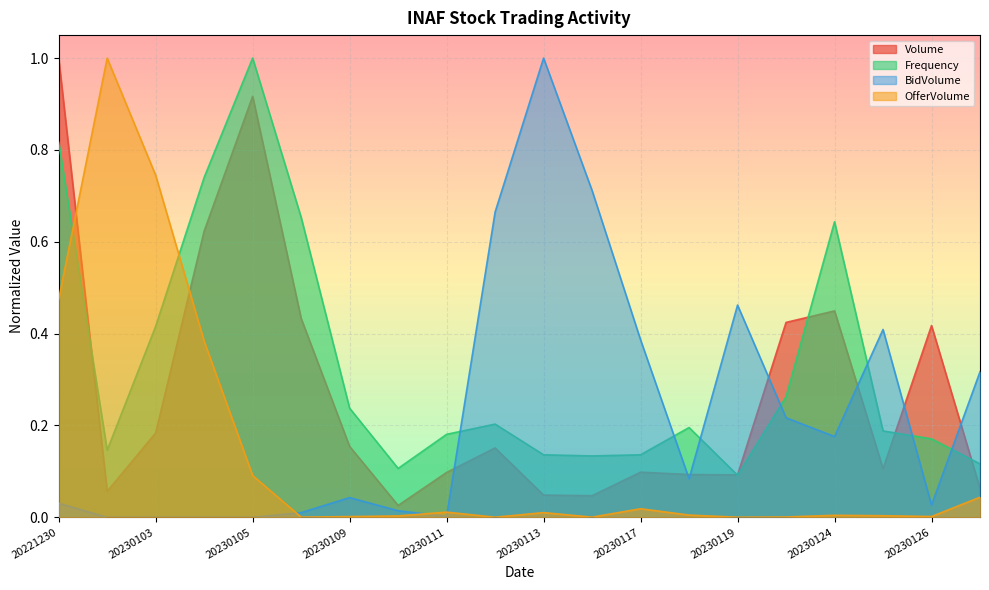

Reading right to left, list all the values displayed in this chart.

Volume: 20230127=0.1	20230126=0.4	20230125=0.1	20230124=0.4	20230120=0.4	20230119=0.1	20230118=0.1	20230117=0.1	20230116=0.0	20230113=0.0	20230112=0.2	20230111=0.1	20230110=0.0	20230109=0.2	20230106=0.4	20230105=0.9	20230104=0.6	20230103=0.2	20230102=0.1	20221230=1.0
Frequency: 20230127=0.1	20230126=0.2	20230125=0.2	20230124=0.6	20230120=0.3	20230119=0.1	20230118=0.2	20230117=0.1	20230116=0.1	20230113=0.1	20230112=0.2	20230111=0.2	20230110=0.1	20230109=0.2	20230106=0.7	20230105=1.0	20230104=0.7	20230103=0.4	20230102=0.1	20221230=0.8
BidVolume: 20230127=0.3	20230126=0.0	20230125=0.4	20230124=0.2	20230120=0.2	20230119=0.5	20230118=0.1	20230117=0.4	20230116=0.7	20230113=1.0	20230112=0.7	20230111=0.0	20230110=0.0	20230109=0.0	20230106=0.0	20230105=0.0	20230104=0.0	20230103=0.0	20230102=0.0	20221230=0.0
OfferVolume: 20230127=0.0	20230126=0.0	20230125=0.0	20230124=0.0	20230120=0.0	20230119=0.0	20230118=0.0	20230117=0.0	20230116=0.0	20230113=0.0	20230112=0.0	20230111=0.0	20230110=0.0	20230109=0.0	20230106=0.0	20230105=0.1	20230104=0.4	20230103=0.7	20230102=1.0	20221230=0.5